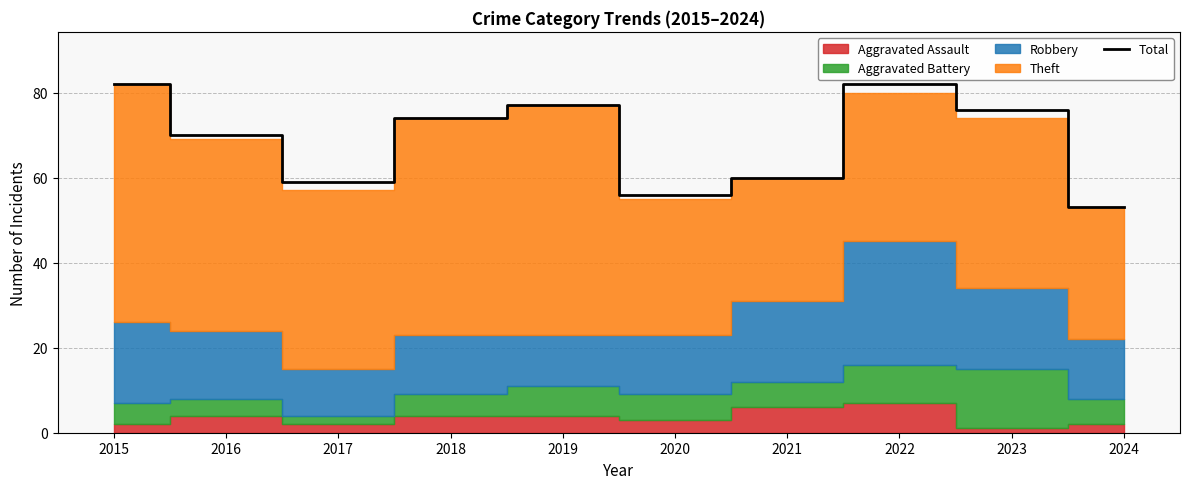

What is the value of the 9th point from the left?

76